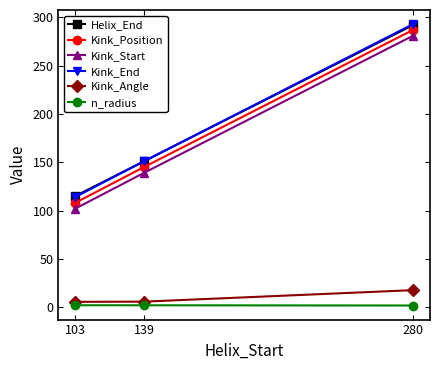

What is the difference between the second highest and minimum values in the Kink_Angle series?

0.2